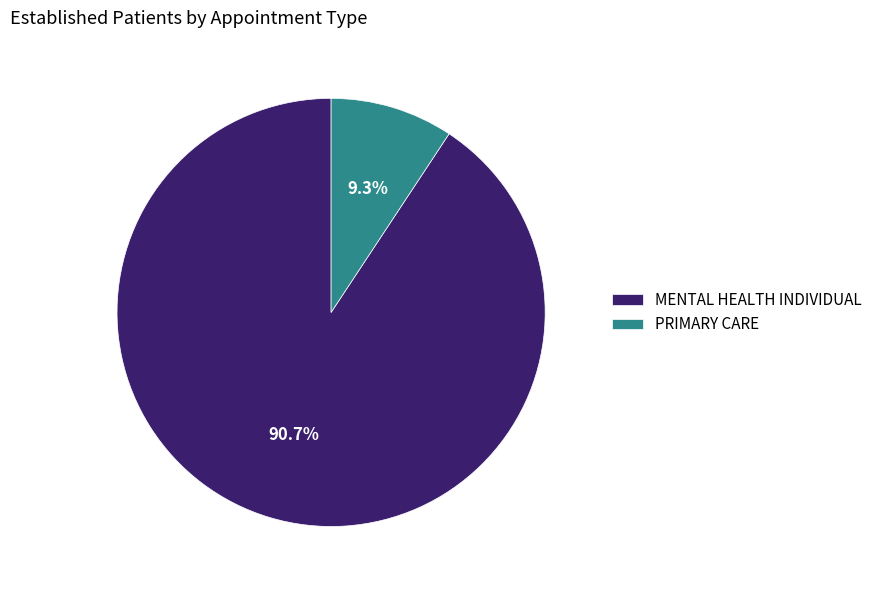

True or false: MENTAL HEALTH INDIVIDUAL accounts for 91% of the total.

True